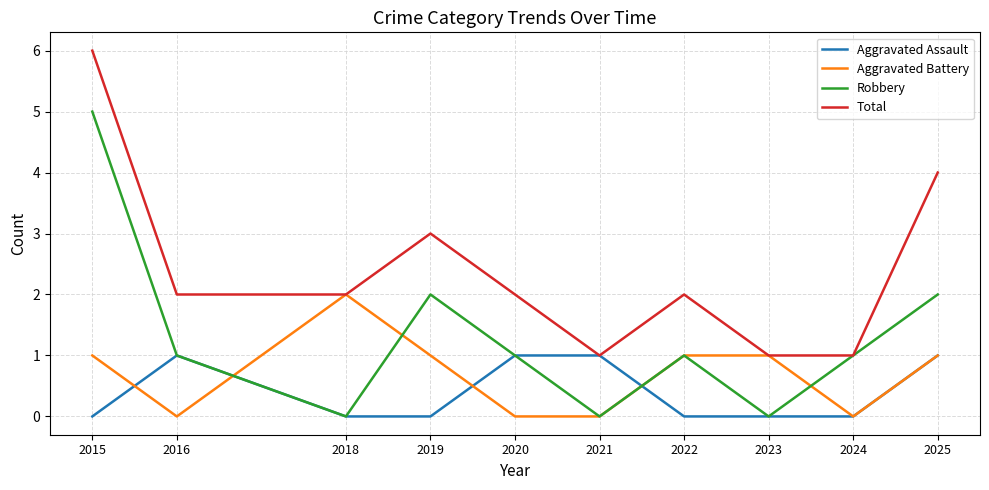

True or false: Total has more than 0 points higher than both neighbors.

True